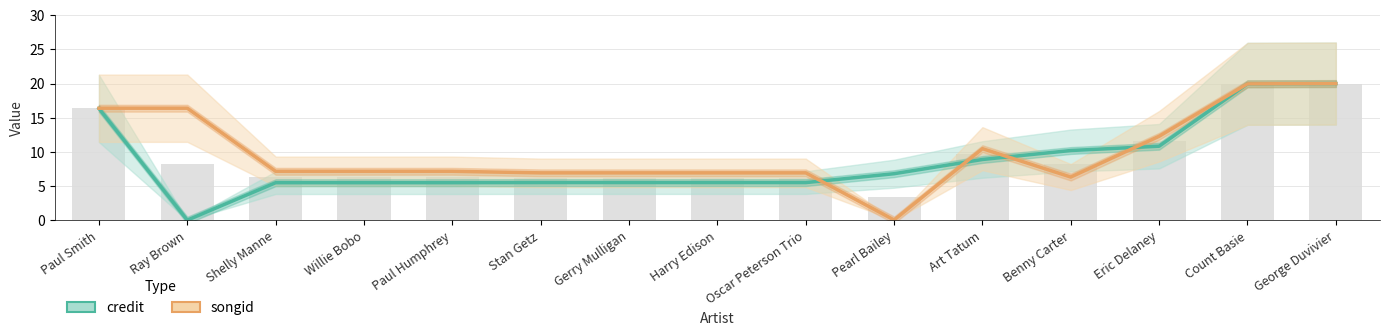

What is the sum of all credit values?

131.8